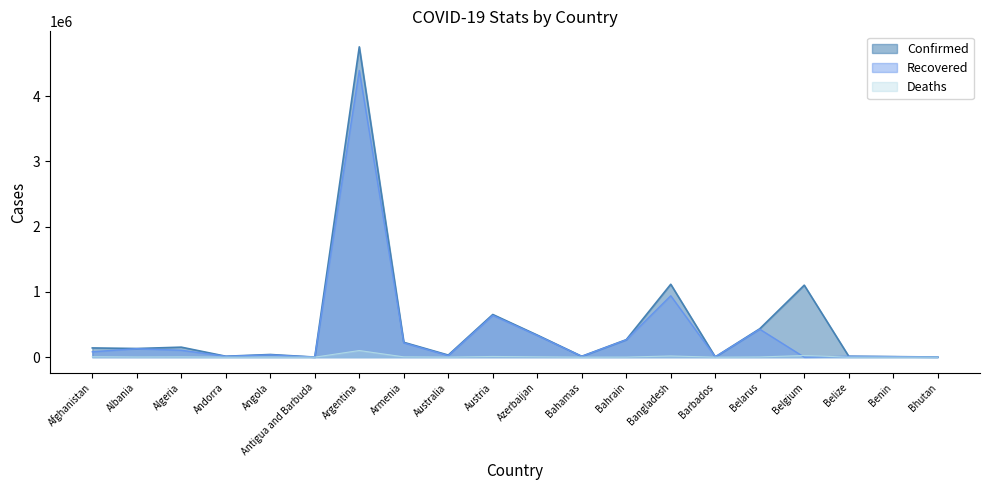

What is the difference between the Confirmed values at Andorra and Bhutan?

11846